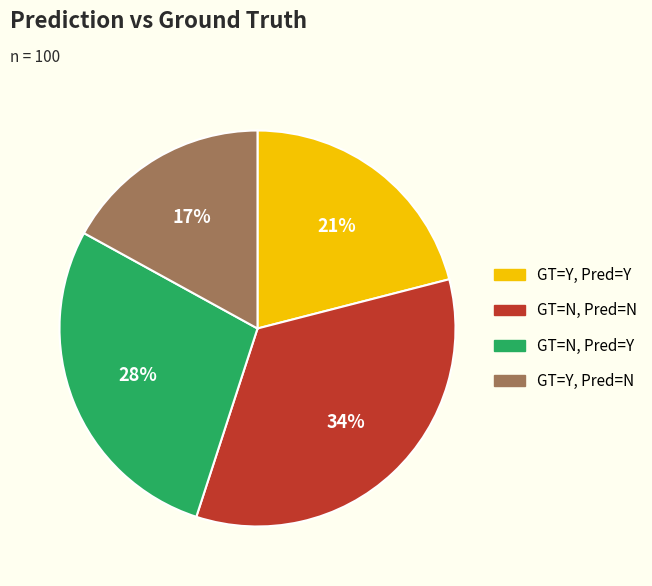

To the nearest percent, what percentage of the pie is GT=Y, Pred=N?

17%